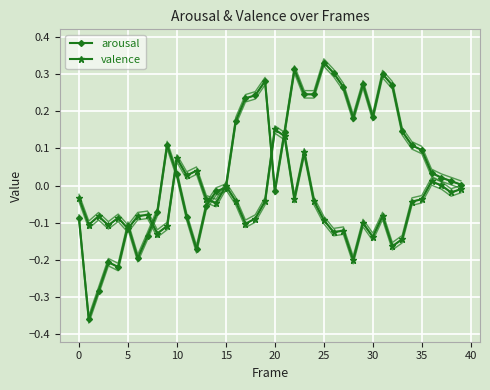

True or false: valence has more than 2 interior local peaks.

True